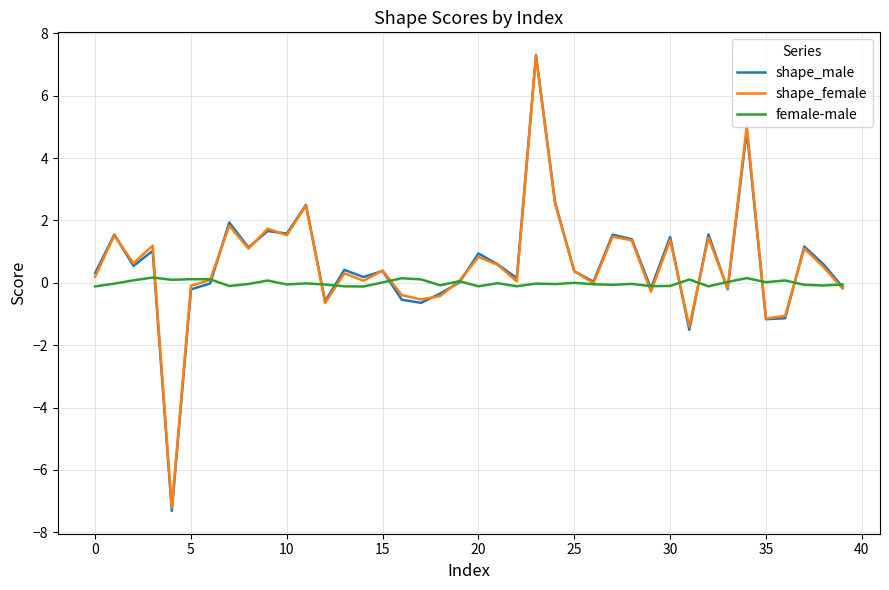

What is the smallest value displayed?

-7.3